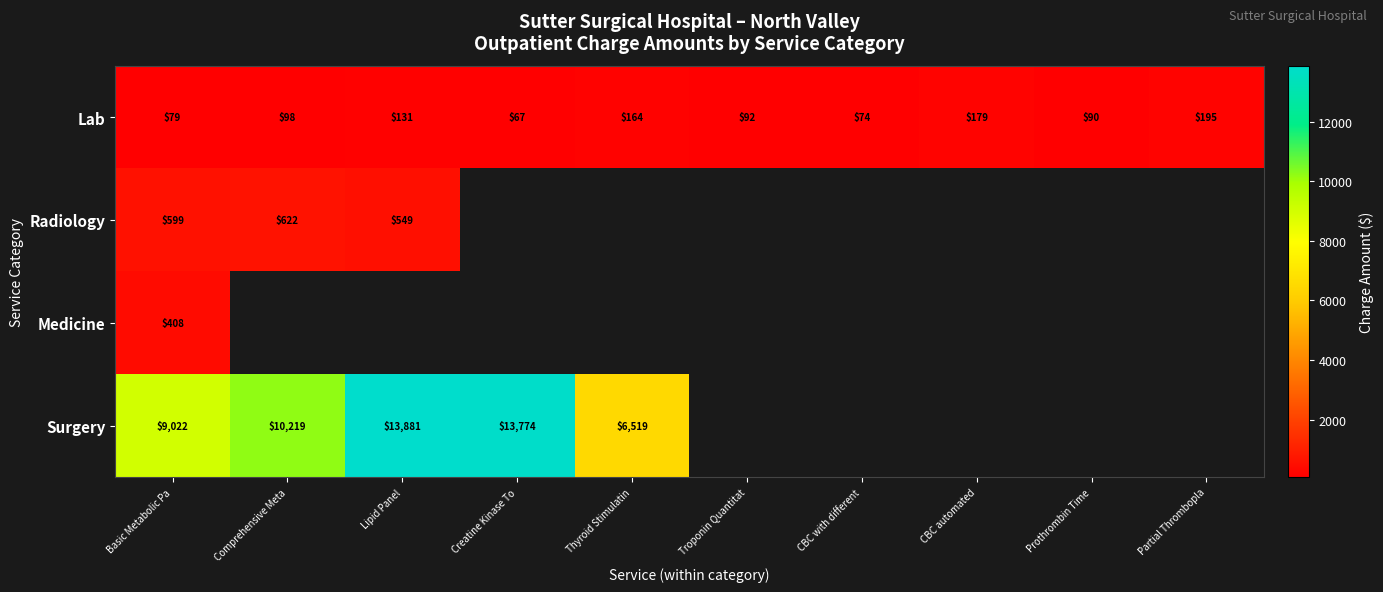

What is the maximum value shown in the chart?

13881.0